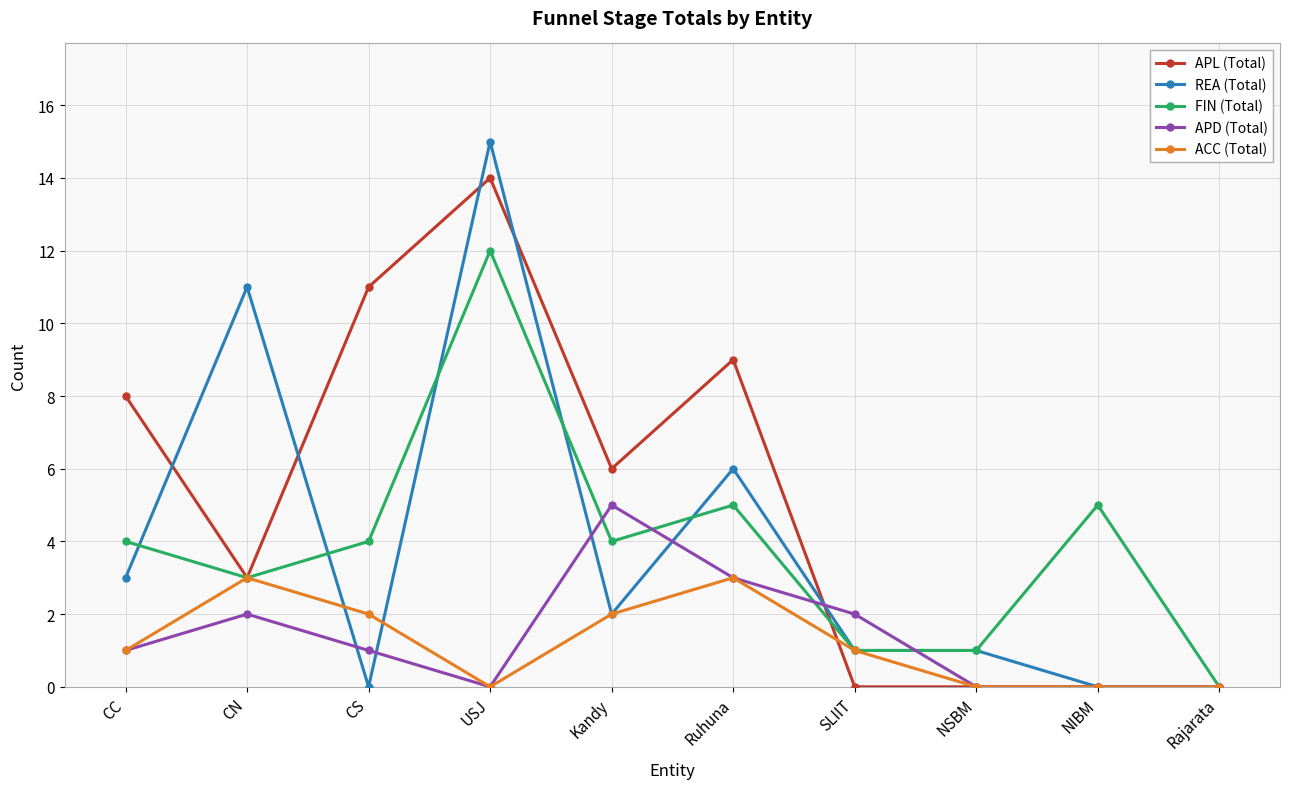

Reading right to left, list all the values displayed in this chart.

APL (Total): 0	0	0	0	9	6	14	11	3	8
REA (Total): 0	0	1	1	6	2	15	0	11	3
FIN (Total): 0	5	1	1	5	4	12	4	3	4
APD (Total): 0	0	0	2	3	5	0	1	2	1
ACC (Total): 0	0	0	1	3	2	0	2	3	1